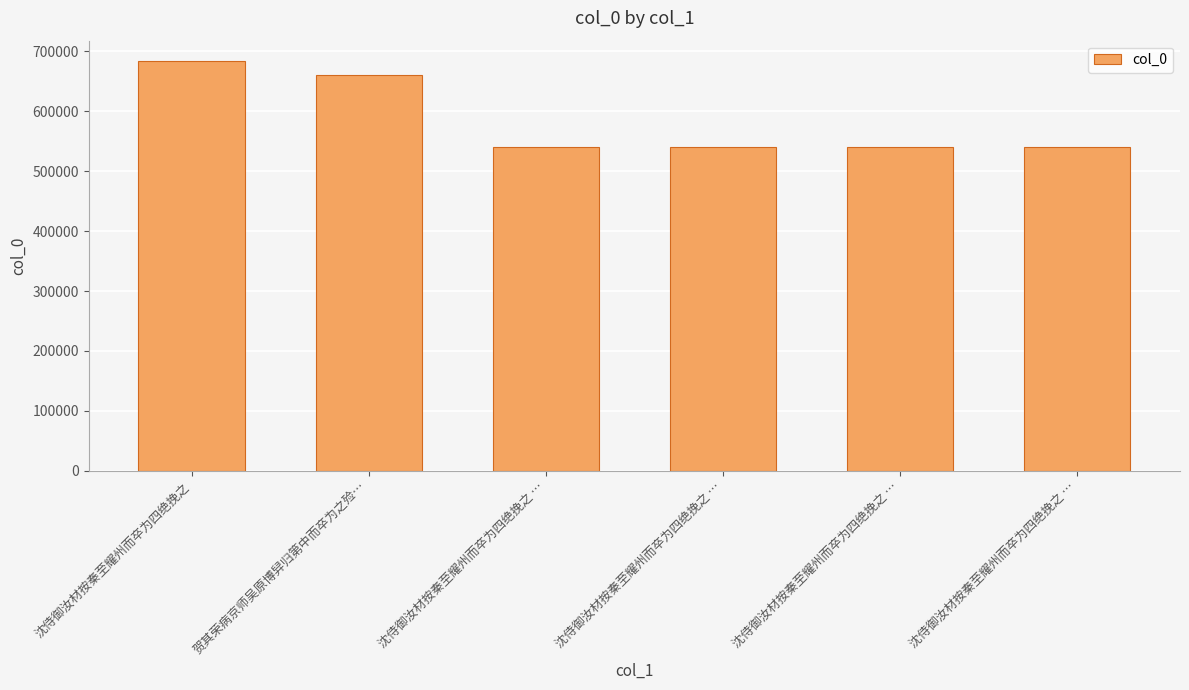

Rank the categories by value from highest to lowest.

沈侍御汝材按秦至耀州而卒为四绝挽之, 贺其荣病京师吴原博舁归第中而卒为之殓…, 沈侍御汝材按秦至耀州而卒为四绝挽之 …, 沈侍御汝材按秦至耀州而卒为四绝挽之 …, 沈侍御汝材按秦至耀州而卒为四绝挽之 …, 沈侍御汝材按秦至耀州而卒为四绝挽之 …